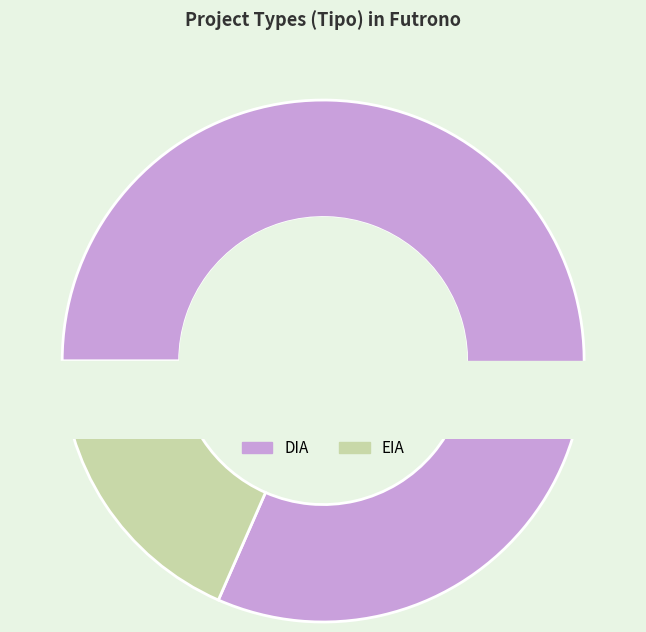

Which has a higher value, DIA or EIA?

DIA